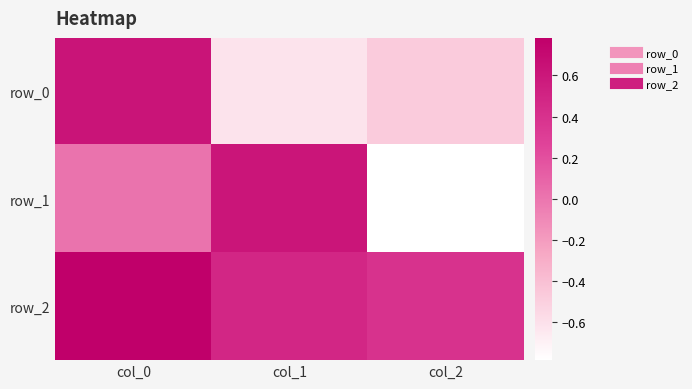

What is the smallest value displayed?

-0.8